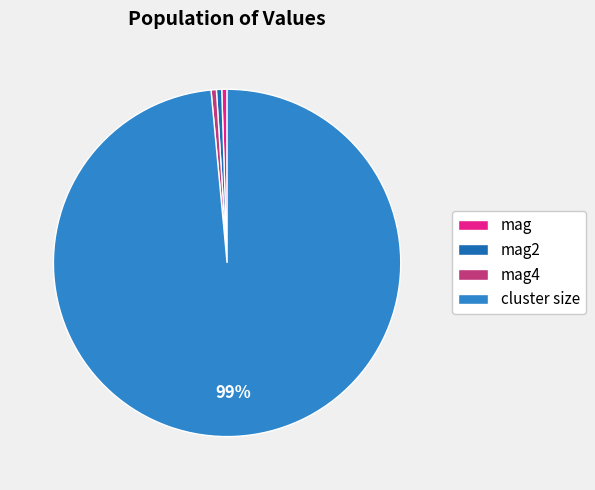

How many slices are in this pie chart?

4